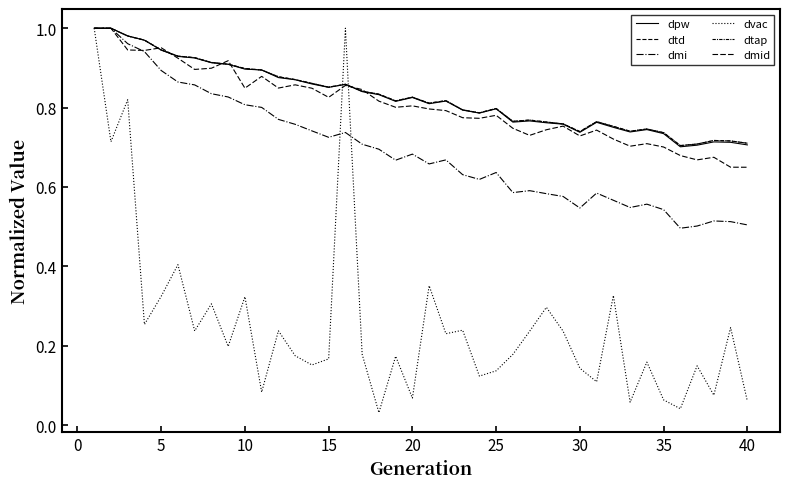

Which series has the widest spread of values?

dvac